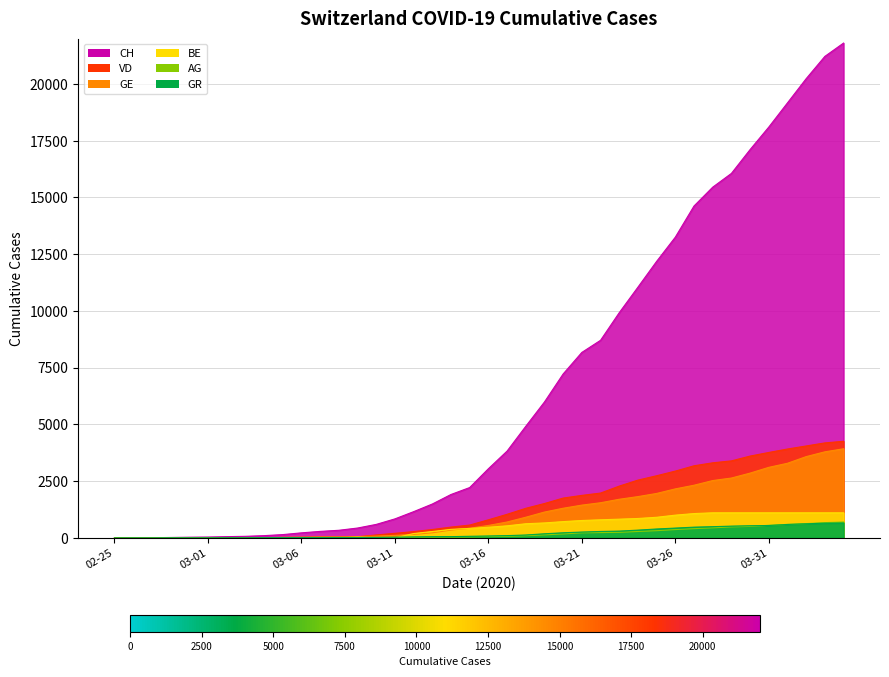

Read the CH value at 2020-02-27.

9